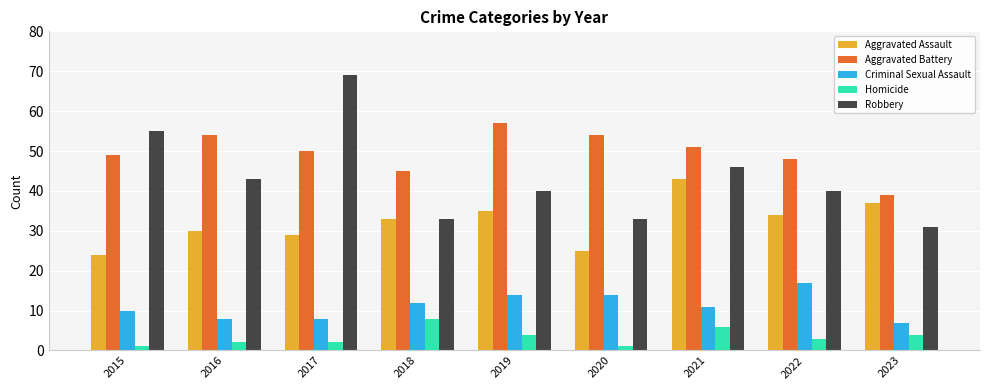

What is the value of the Aggravated Assault bar at the 8th from the left?

34